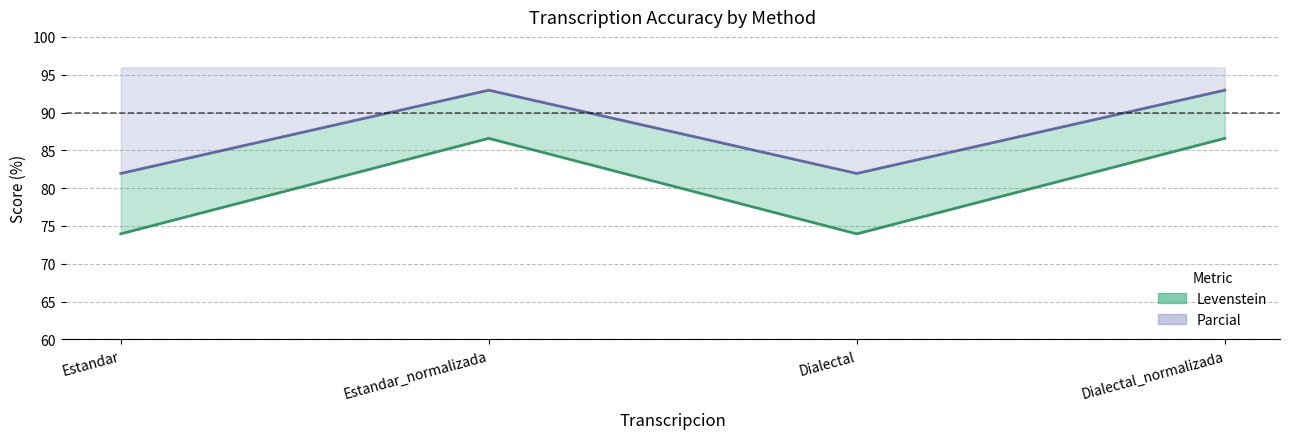

At how many categories does at least one series exceed 82?

2